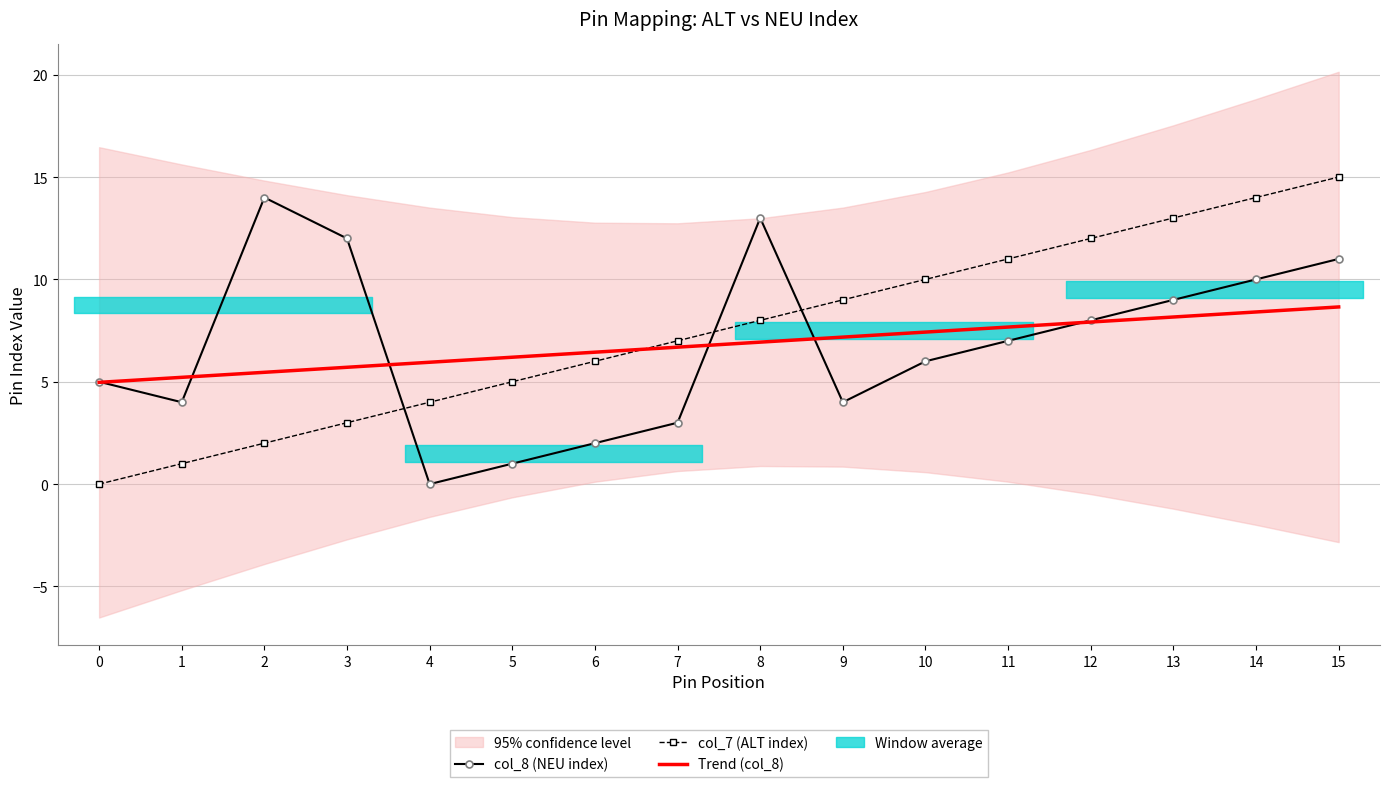

The value of col_8 (NEU index) at 7 is 5.0. True or false?

False